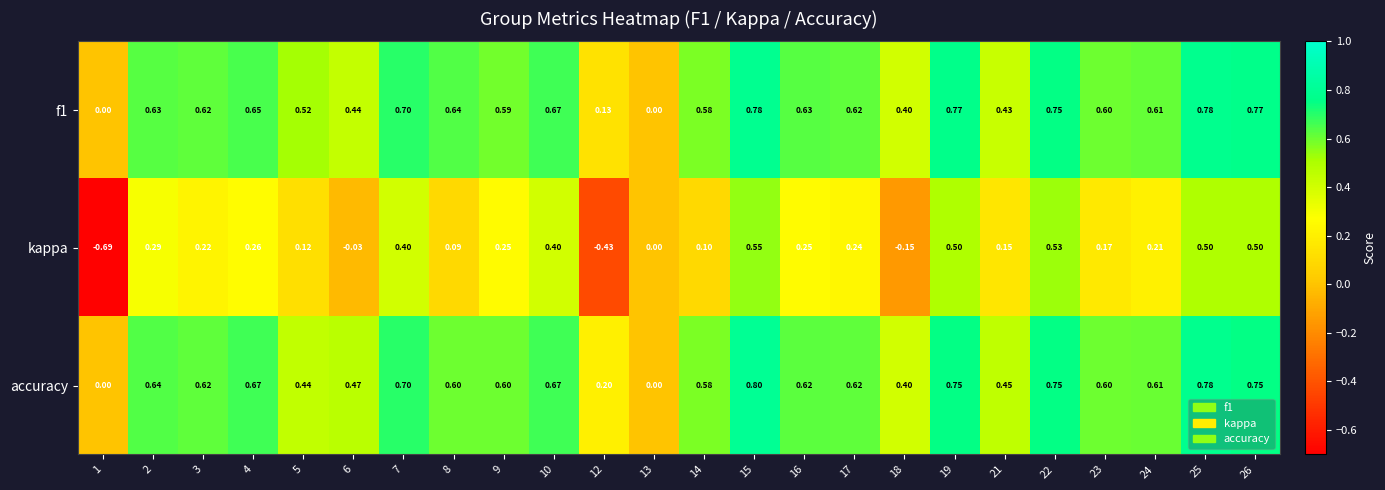

Which series changed the most between 12 and 17?

kappa